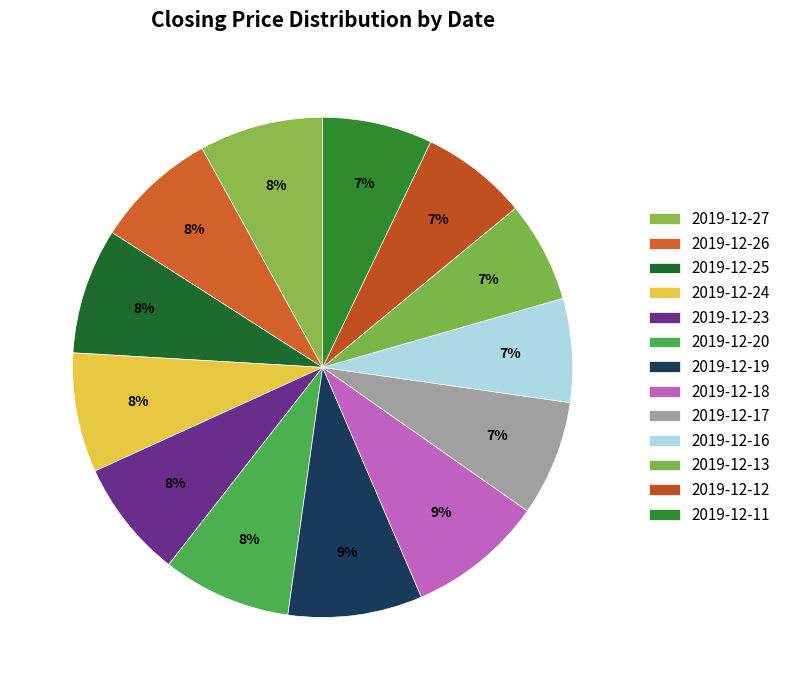

How many segments does this pie chart have?

13